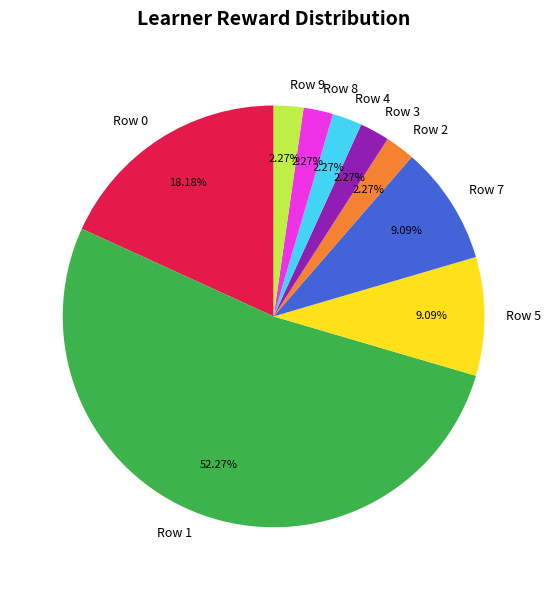

Is there a majority slice in this chart?

Yes